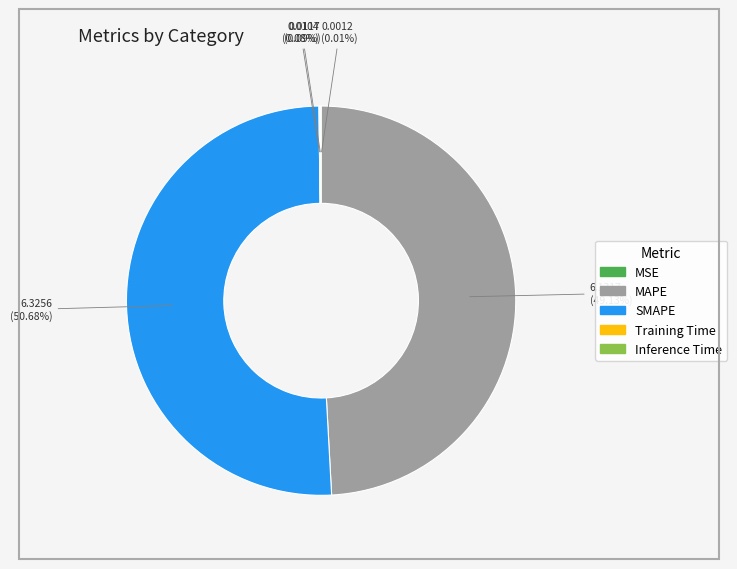

Does MAPE account for over 50% of the chart?

No